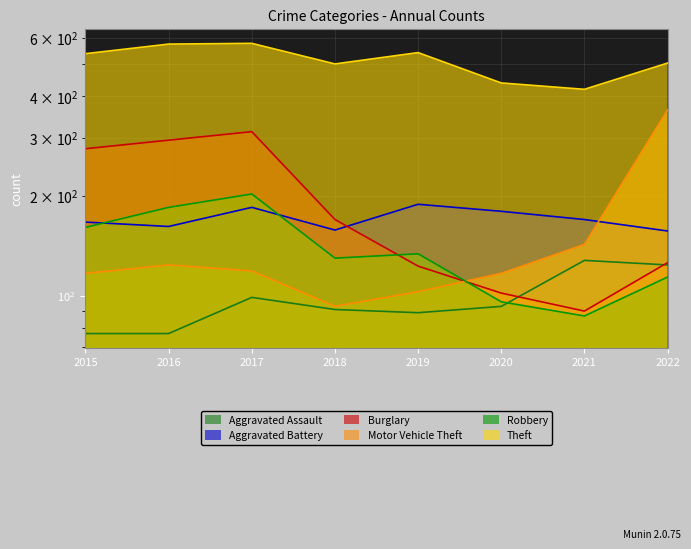

What is the difference between the Aggravated Battery values at 2021 and 2019?

19